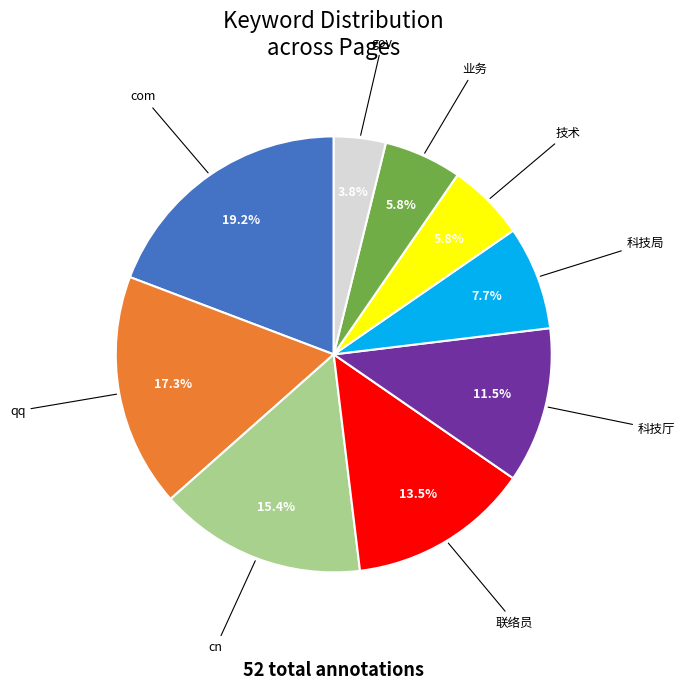

Is the sum of gov and 科技局 greater than half?

No